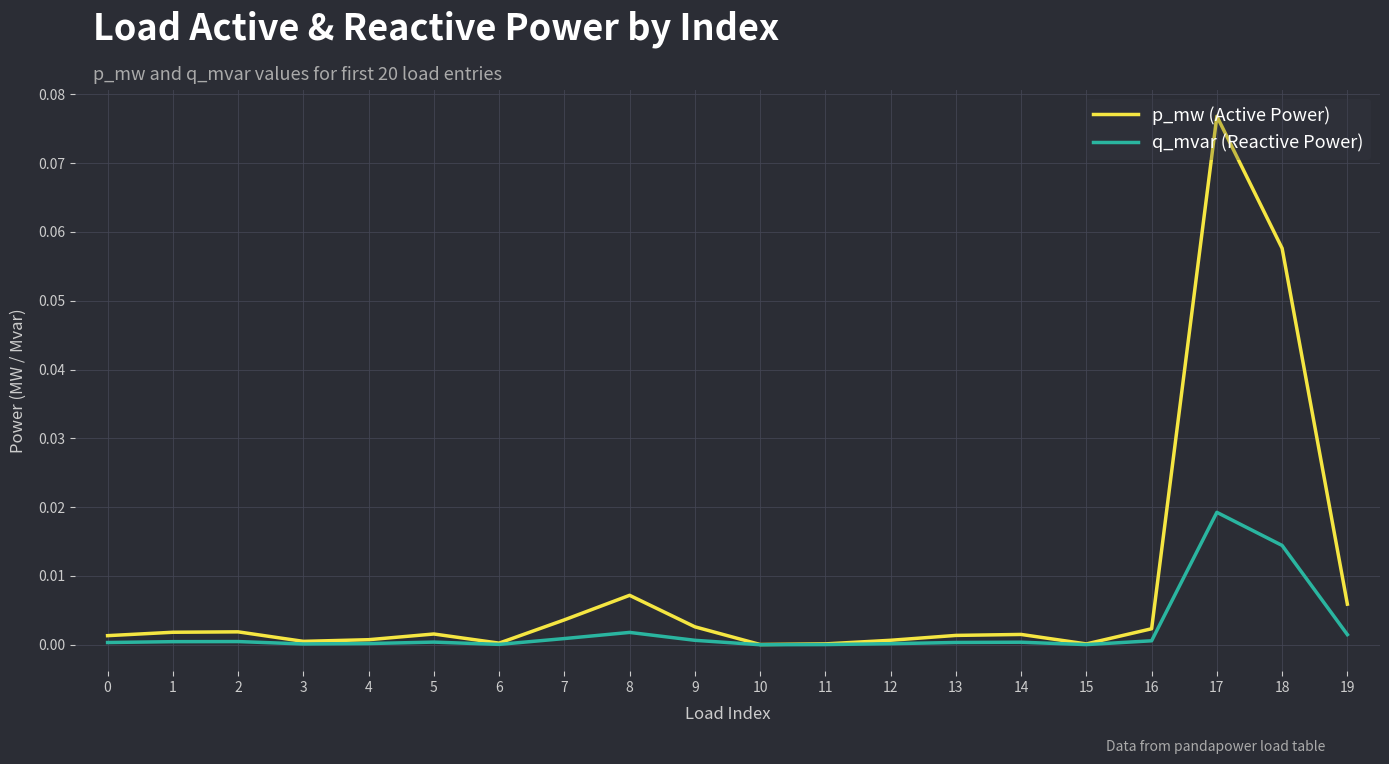

List the series in order of their peak value, lowest first.

q_mvar (Reactive Power), p_mw (Active Power)